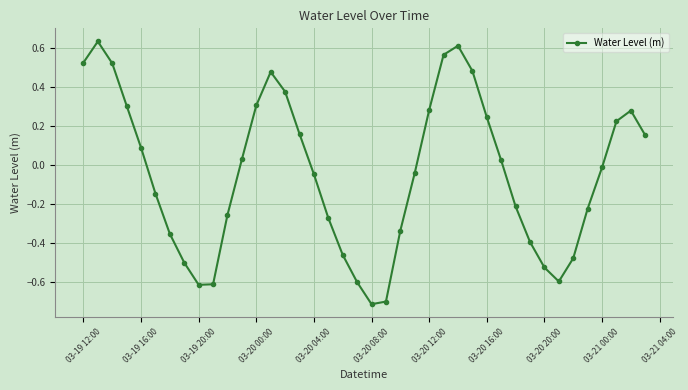

True or false: there are more than 0 points higher than both neighbors.

True